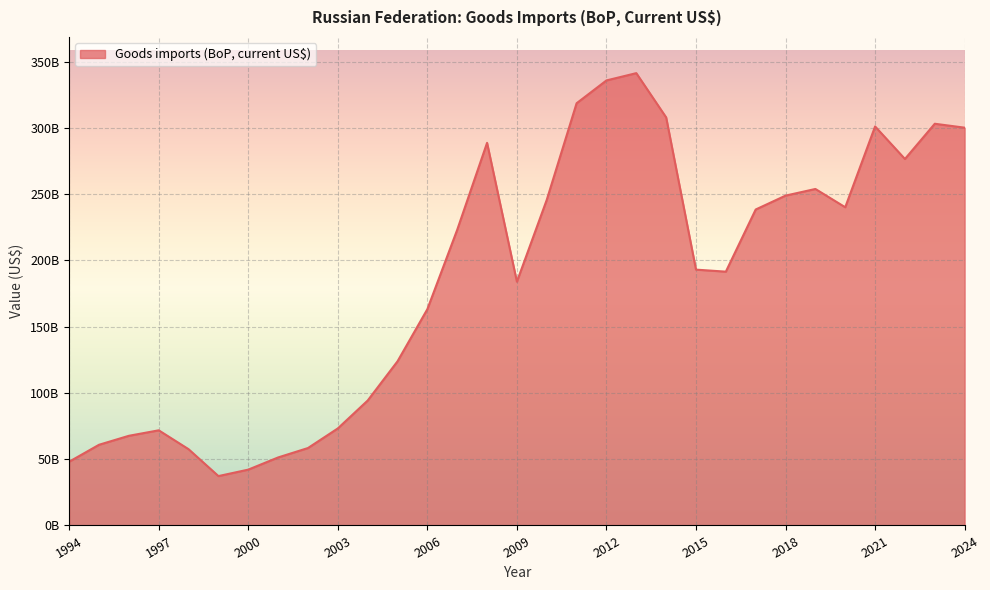

Does the chart have visible grid lines?

Yes